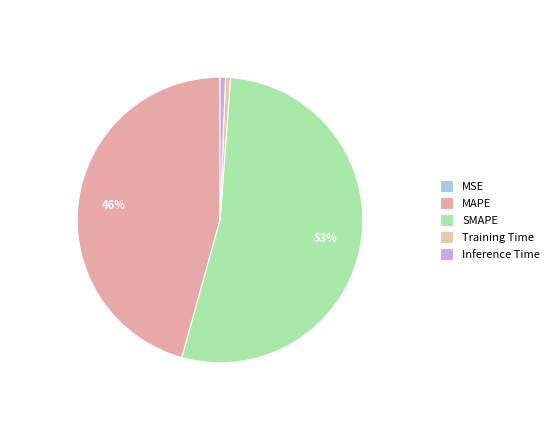

Combined, do Inference Time and MAPE account for over 50%?

No